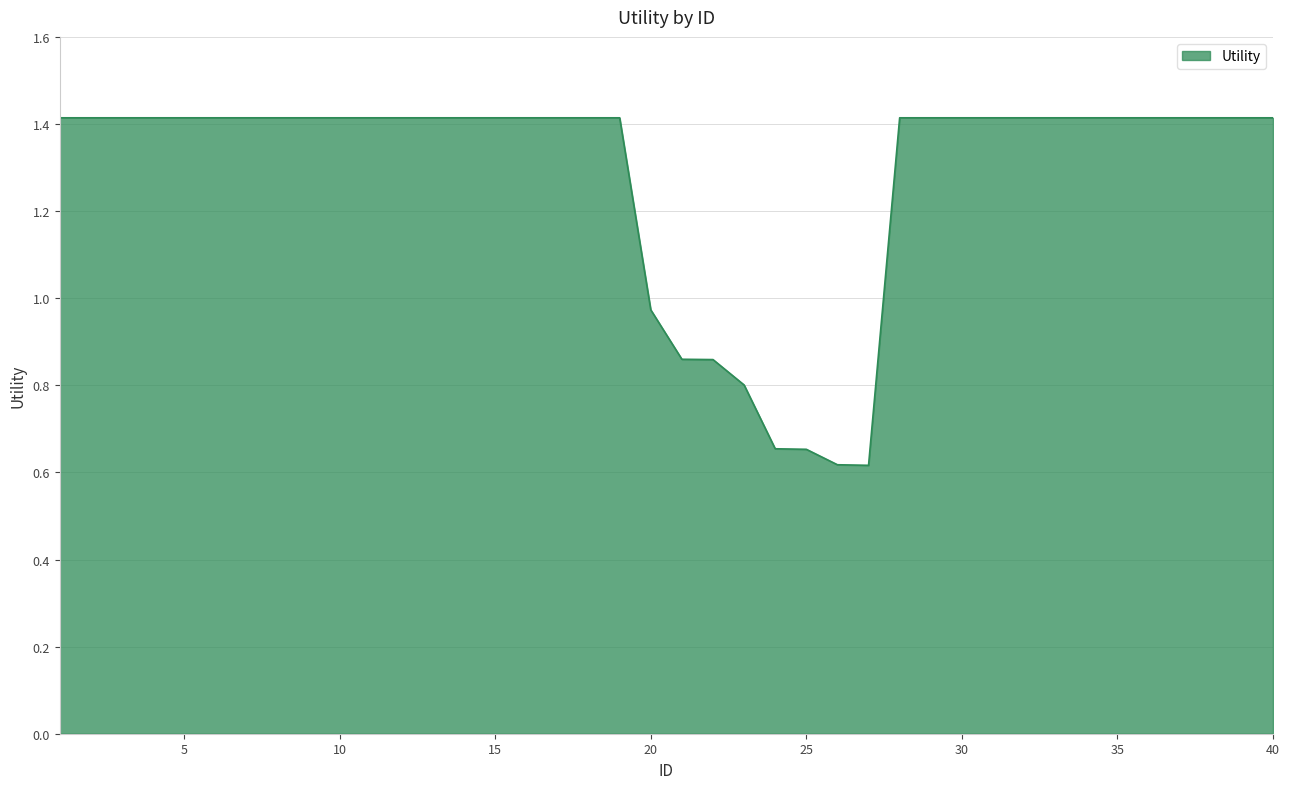

Reading left to right, transcribe all the data shown in this chart.

1.4	1.4	1.4	1.4	1.4	1.4	1.4	1.4	1.4	1.4	1.4	1.4	1.4	1.4	1.4	1.4	1.4	1.4	1.4	1.0	0.9	0.9	0.8	0.7	0.7	0.6	0.6	1.4	1.4	1.4	1.4	1.4	1.4	1.4	1.4	1.4	1.4	1.4	1.4	1.4